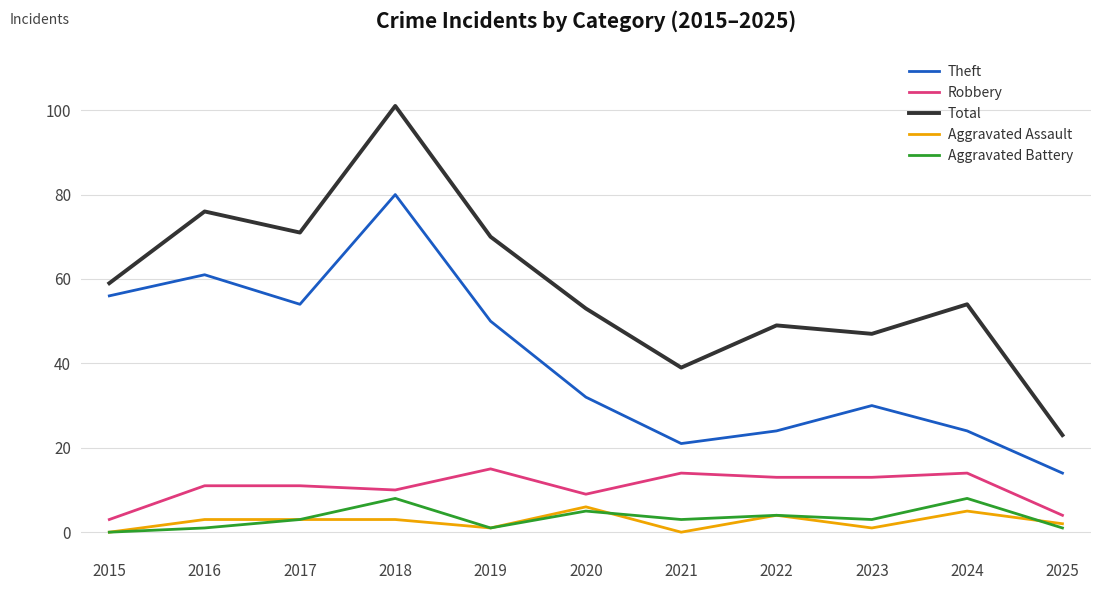

What value does the Theft series have at 2020?

32